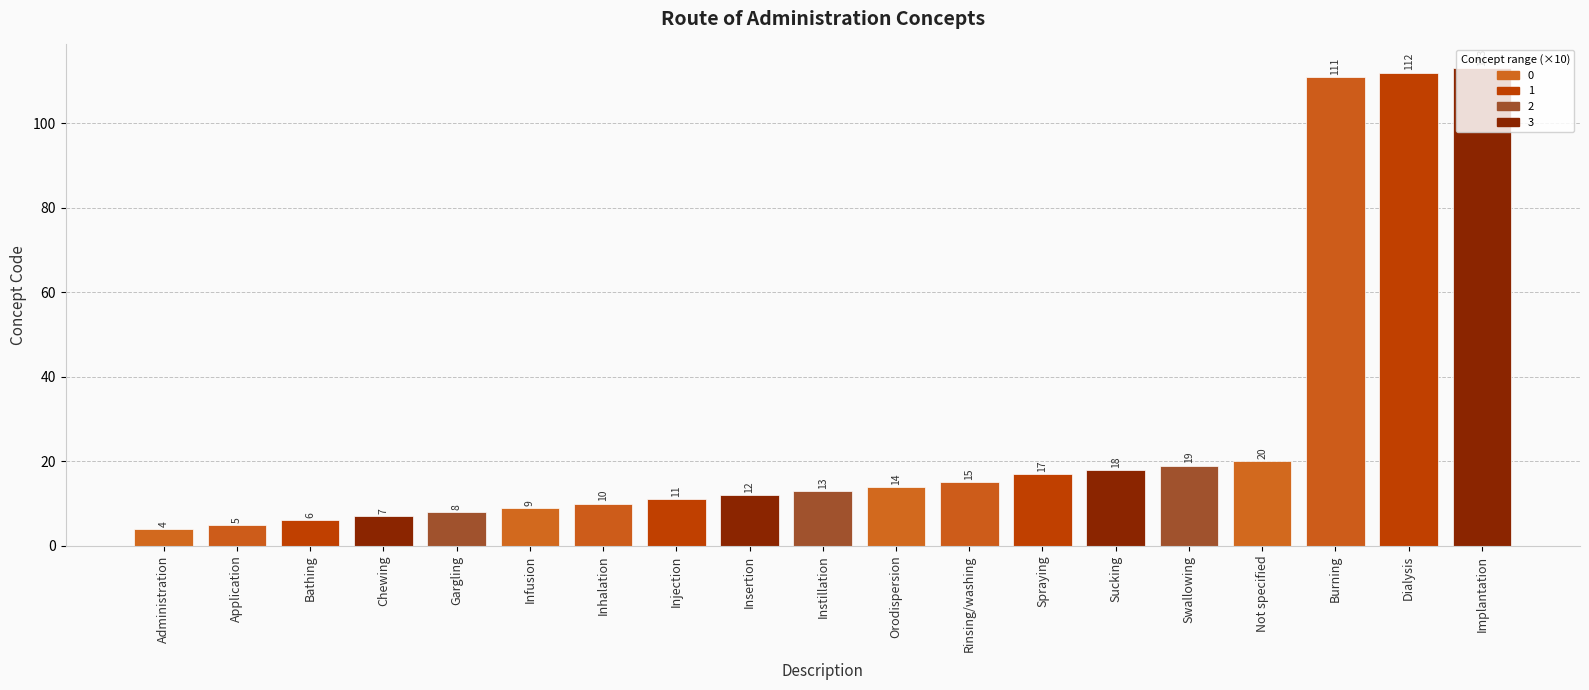

Is it true that the value at Dialysis is 69?

False